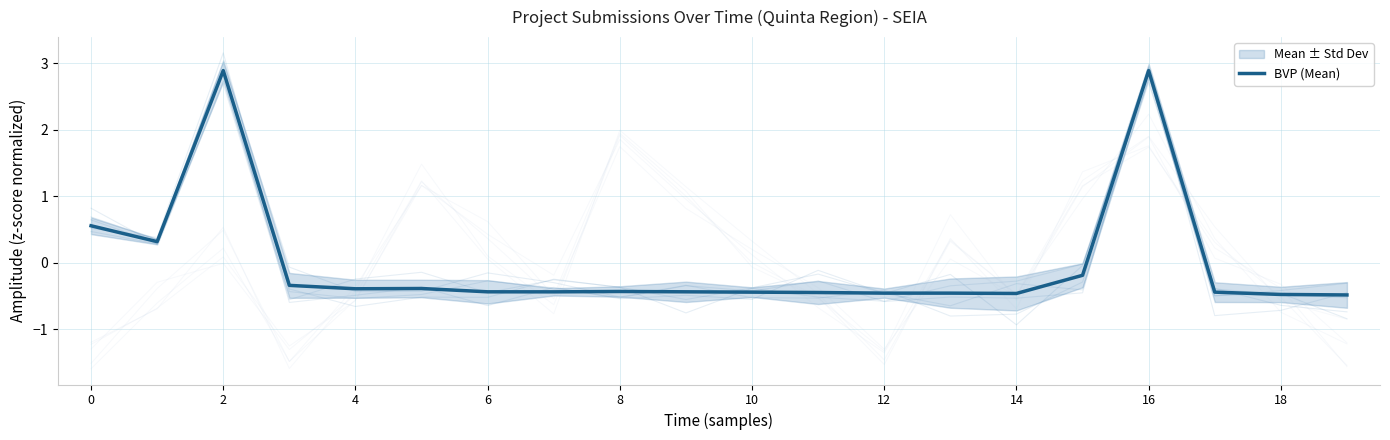

What is the minimum value shown in the chart?

-0.5